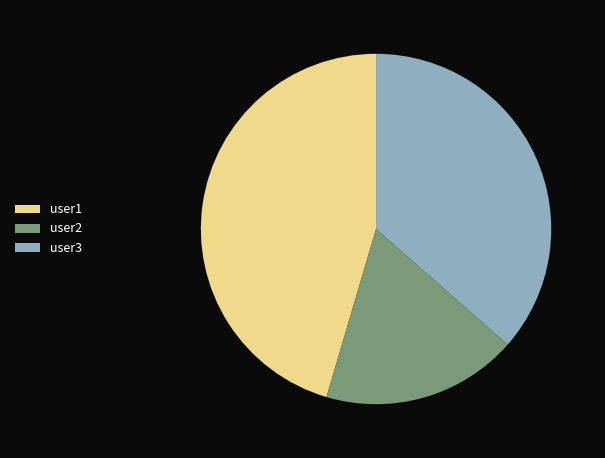

Is user1 the majority of the pie?

No